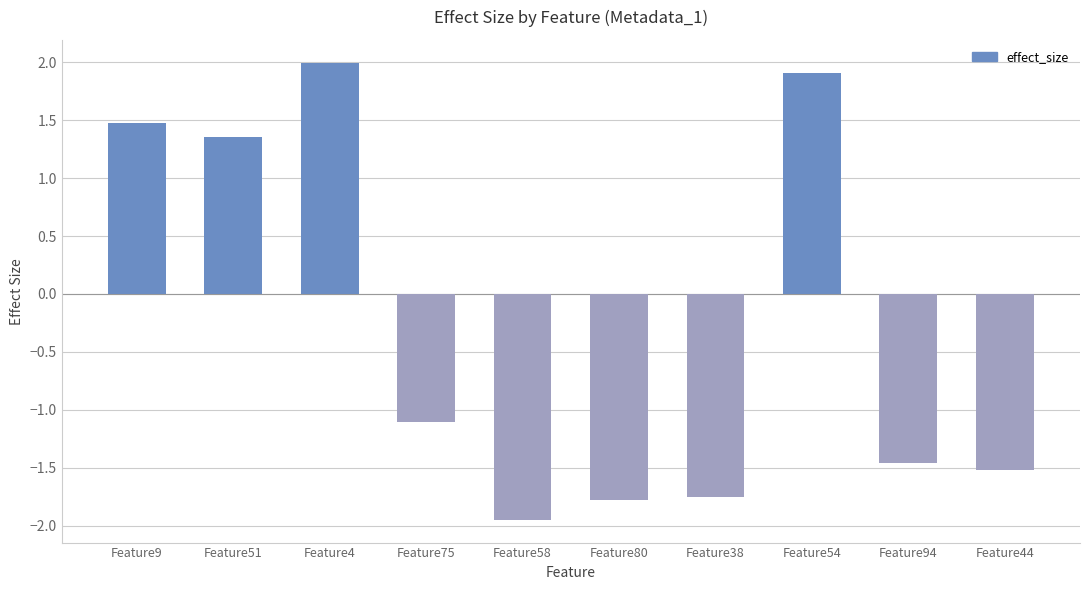

How many series are shown in this chart?

1